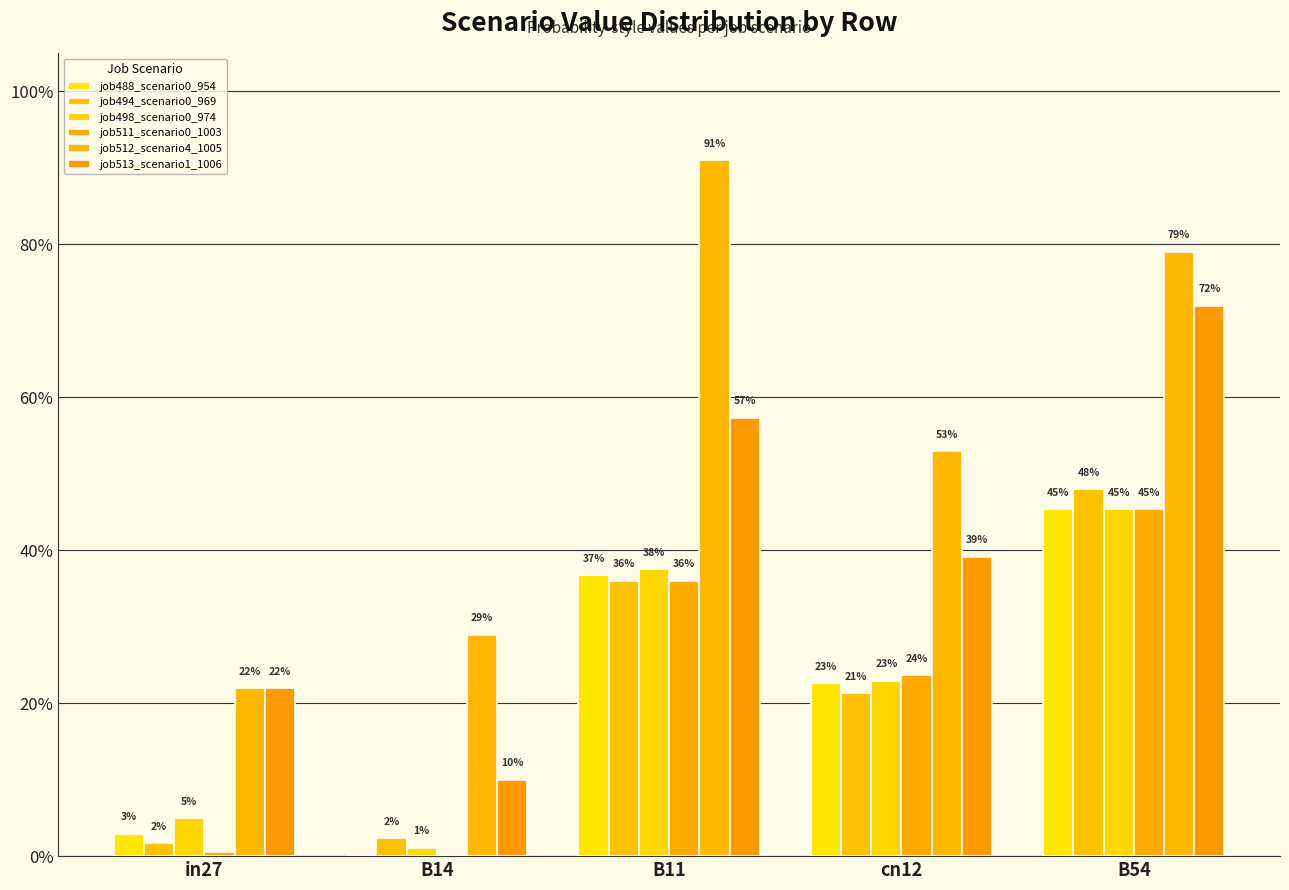

Reading left to right, list all the values displayed in this chart.

job488_scenario0_954: in27=0.0	B14=0.0	B11=0.4	cn12=0.2	B54=0.5
job494_scenario0_969: in27=0.0	B14=0.0	B11=0.4	cn12=0.2	B54=0.5
job498_scenario0_974: in27=0.0	B14=0.0	B11=0.4	cn12=0.2	B54=0.5
job511_scenario0_1003: in27=0.0	B14=0.0	B11=0.4	cn12=0.2	B54=0.5
job512_scenario4_1005: in27=0.2	B14=0.3	B11=0.9	cn12=0.5	B54=0.8
job513_scenario1_1006: in27=0.2	B14=0.1	B11=0.6	cn12=0.4	B54=0.7